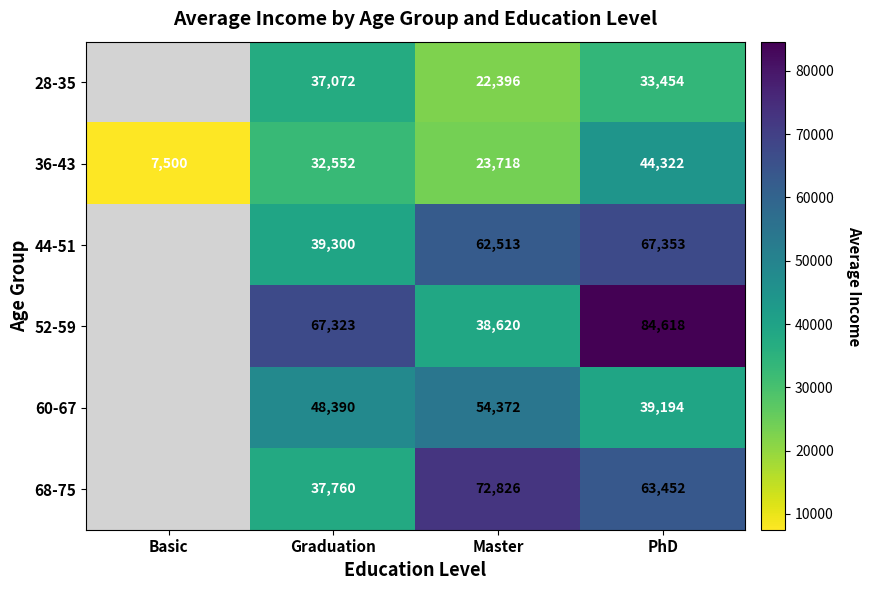

How many data points in 36-43 are less than 32552?

2